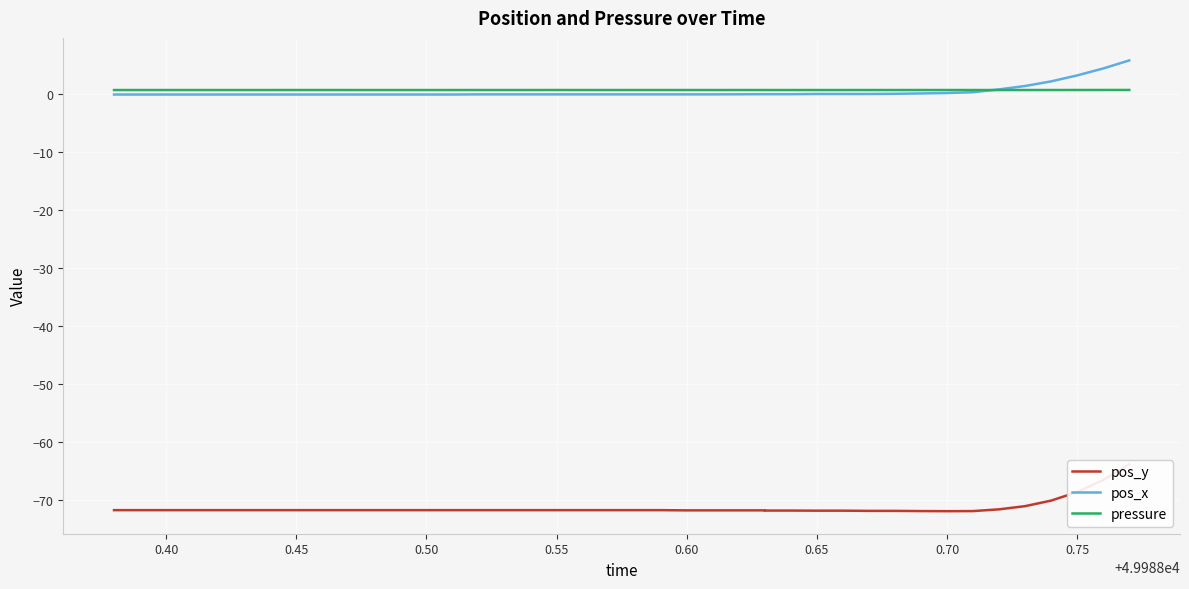

What is the difference between the maximum and second lowest values in the pos_y series?

8.0